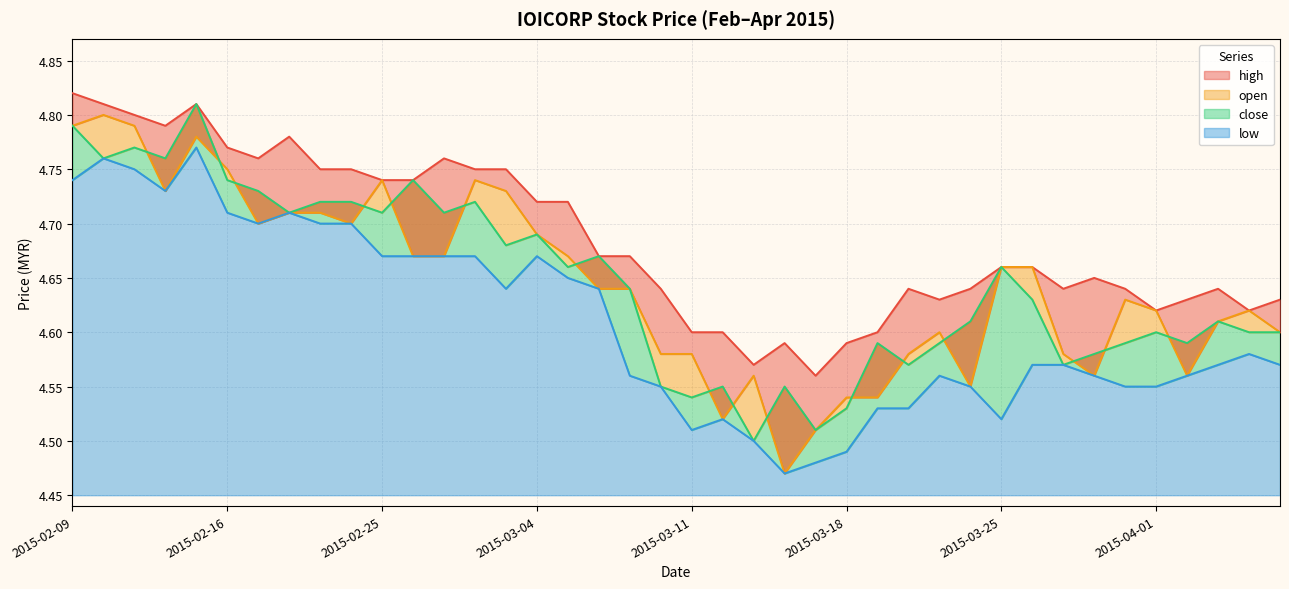

What is the difference between the maximum and minimum values in the open series?

0.3